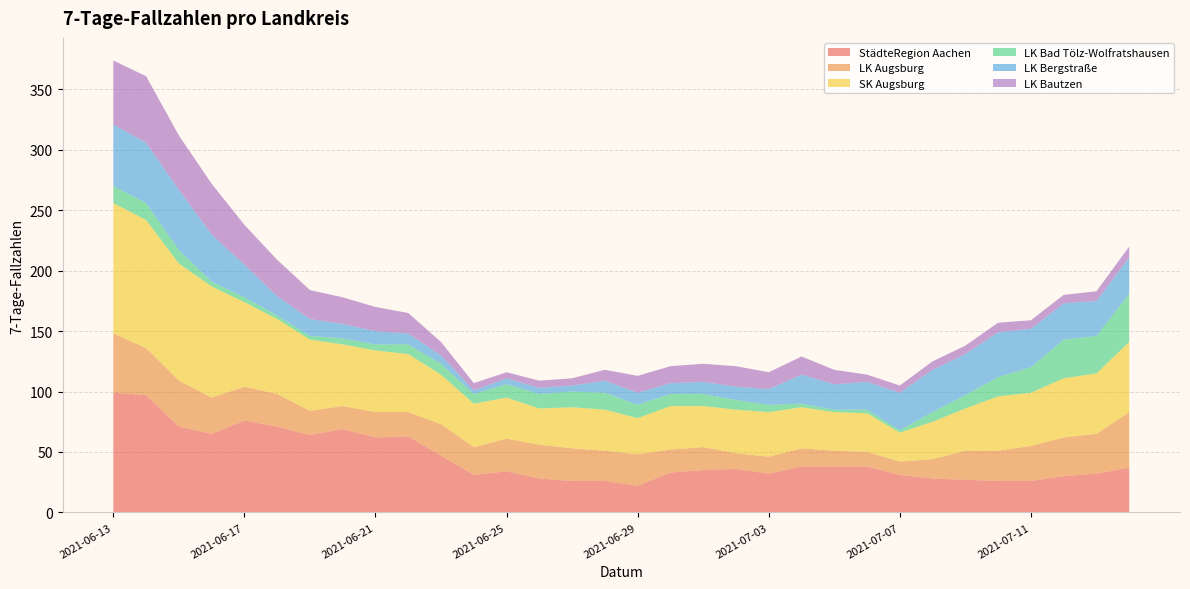

Reading right to left, extract all data points from this chart.

StädteRegion Aachen: 2021-07-14=37	2021-07-13=32	2021-07-12=30	2021-07-11=26	2021-07-10=26	2021-07-09=27	2021-07-08=28	2021-07-07=31	2021-07-06=38	2021-07-05=38	2021-07-04=38	2021-07-03=32	2021-07-02=36	2021-07-01=35	2021-06-30=33	2021-06-29=22	2021-06-28=26	2021-06-27=26	2021-06-26=28	2021-06-25=34	2021-06-24=31	2021-06-23=47	2021-06-22=63	2021-06-21=62	2021-06-20=69	2021-06-19=64	2021-06-18=71	2021-06-17=76	2021-06-16=65	2021-06-15=71	2021-06-14=97	2021-06-13=99
LK Augsburg: 2021-07-14=46	2021-07-13=33	2021-07-12=32	2021-07-11=29	2021-07-10=25	2021-07-09=24	2021-07-08=16	2021-07-07=11	2021-07-06=12	2021-07-05=13	2021-07-04=15	2021-07-03=14	2021-07-02=13	2021-07-01=19	2021-06-30=19	2021-06-29=26	2021-06-28=25	2021-06-27=27	2021-06-26=28	2021-06-25=27	2021-06-24=23	2021-06-23=26	2021-06-22=20	2021-06-21=21	2021-06-20=19	2021-06-19=20	2021-06-18=27	2021-06-17=28	2021-06-16=30	2021-06-15=38	2021-06-14=39	2021-06-13=49
SK Augsburg: 2021-07-14=58	2021-07-13=50	2021-07-12=49	2021-07-11=44	2021-07-10=45	2021-07-09=35	2021-07-08=31	2021-07-07=24	2021-07-06=32	2021-07-05=32	2021-07-04=34	2021-07-03=37	2021-07-02=36	2021-07-01=34	2021-06-30=36	2021-06-29=30	2021-06-28=34	2021-06-27=34	2021-06-26=30	2021-06-25=34	2021-06-24=36	2021-06-23=41	2021-06-22=48	2021-06-21=51	2021-06-20=51	2021-06-19=59	2021-06-18=62	2021-06-17=70	2021-06-16=92	2021-06-15=97	2021-06-14=106	2021-06-13=108
LK Bad Tölz-Wolfratshausen: 2021-07-14=40	2021-07-13=31	2021-07-12=32	2021-07-11=21	2021-07-10=16	2021-07-09=11	2021-07-08=8	2021-07-07=2	2021-07-06=3	2021-07-05=2	2021-07-04=3	2021-07-03=6	2021-07-02=8	2021-07-01=10	2021-06-30=10	2021-06-29=11	2021-06-28=14	2021-06-27=13	2021-06-26=12	2021-06-25=11	2021-06-24=8	2021-06-23=9	2021-06-22=8	2021-06-21=5	2021-06-20=5	2021-06-19=3	2021-06-18=3	2021-06-17=4	2021-06-16=4	2021-06-15=11	2021-06-14=14	2021-06-13=14
LK Bergstraße: 2021-07-14=30	2021-07-13=29	2021-07-12=30	2021-07-11=32	2021-07-10=37	2021-07-09=34	2021-07-08=35	2021-07-07=31	2021-07-06=23	2021-07-05=21	2021-07-04=24	2021-07-03=13	2021-07-02=11	2021-07-01=10	2021-06-30=9	2021-06-29=10	2021-06-28=10	2021-06-27=5	2021-06-26=5	2021-06-25=5	2021-06-24=3	2021-06-23=7	2021-06-22=9	2021-06-21=11	2021-06-20=12	2021-06-19=14	2021-06-18=16	2021-06-17=27	2021-06-16=39	2021-06-15=50	2021-06-14=50	2021-06-13=51
LK Bautzen: 2021-07-14=9	2021-07-13=8	2021-07-12=7	2021-07-11=7	2021-07-10=8	2021-07-09=7	2021-07-08=7	2021-07-07=6	2021-07-06=6	2021-07-05=12	2021-07-04=15	2021-07-03=14	2021-07-02=17	2021-07-01=15	2021-06-30=14	2021-06-29=14	2021-06-28=9	2021-06-27=6	2021-06-26=6	2021-06-25=5	2021-06-24=6	2021-06-23=11	2021-06-22=17	2021-06-21=20	2021-06-20=22	2021-06-19=24	2021-06-18=30	2021-06-17=33	2021-06-16=42	2021-06-15=45	2021-06-14=55	2021-06-13=53